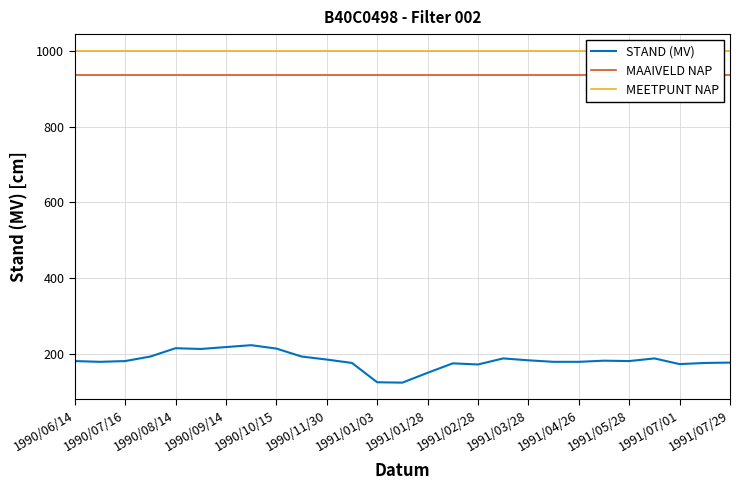

How many lines are shown in the chart?

3